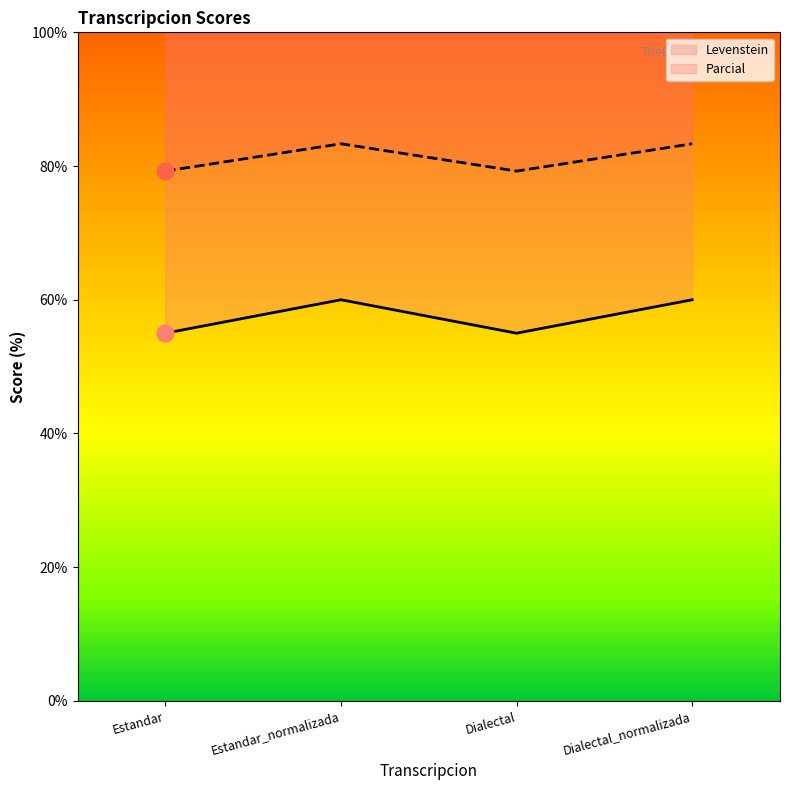

What is the minimum value shown in the chart?

55.0